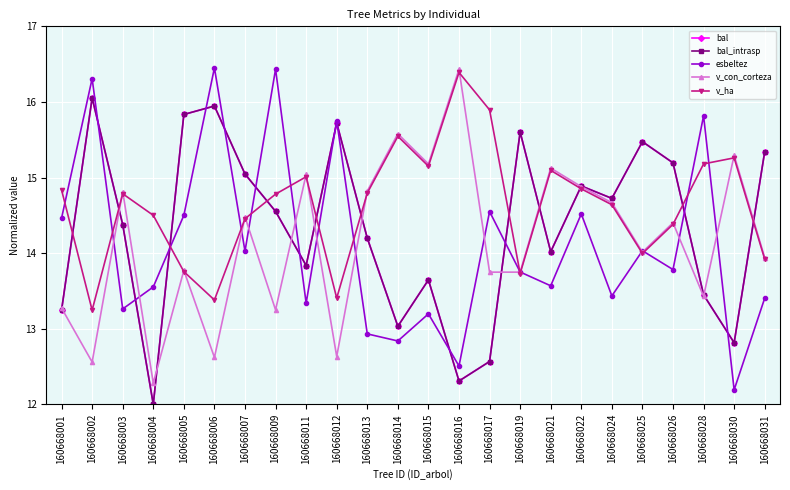

What is the difference between the v_ha values at 160668014 and 160668003?

0.8